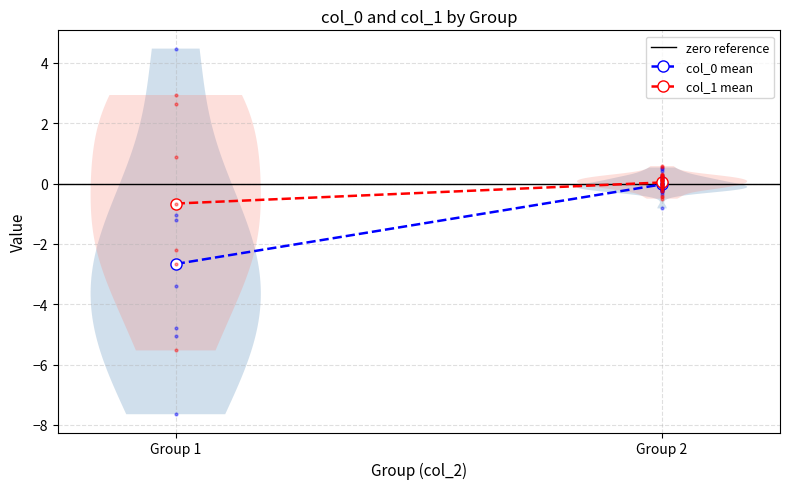

What are all the series names shown in the legend?

zero reference, col_0 mean, col_1 mean